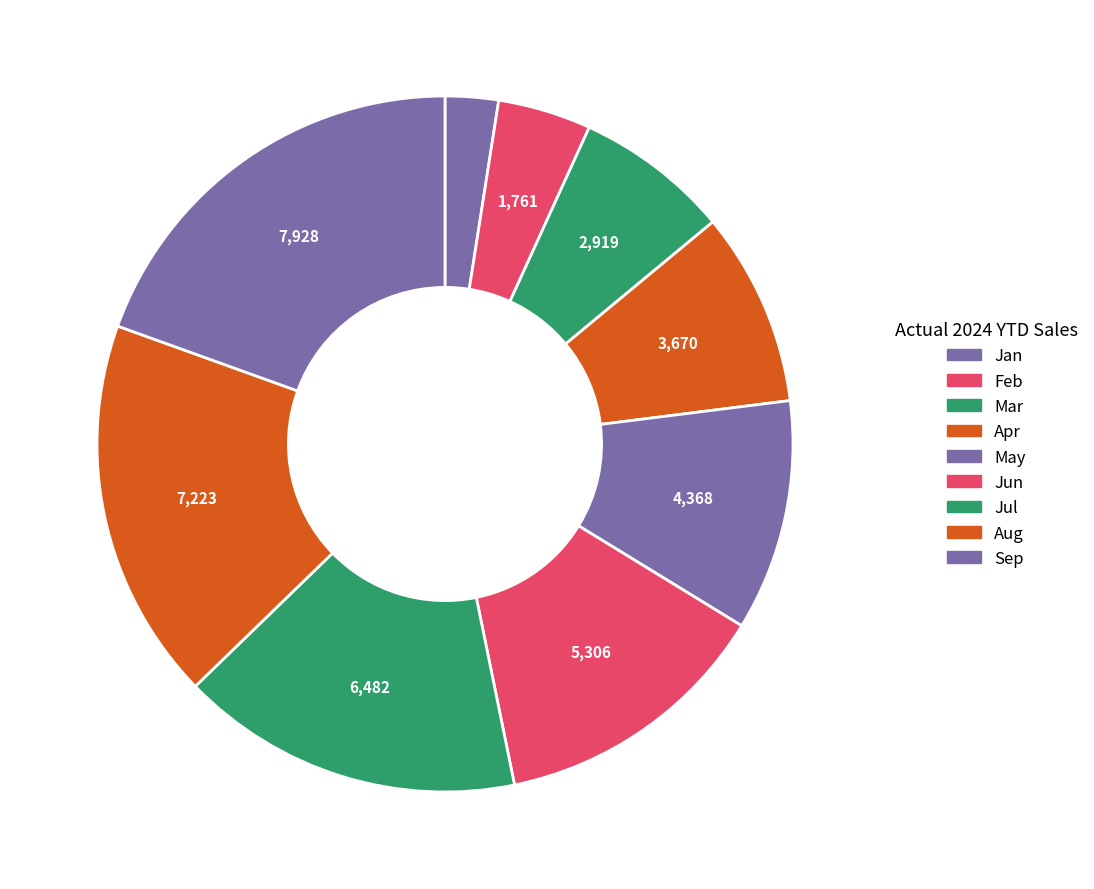

How many slices are in this pie chart?

9